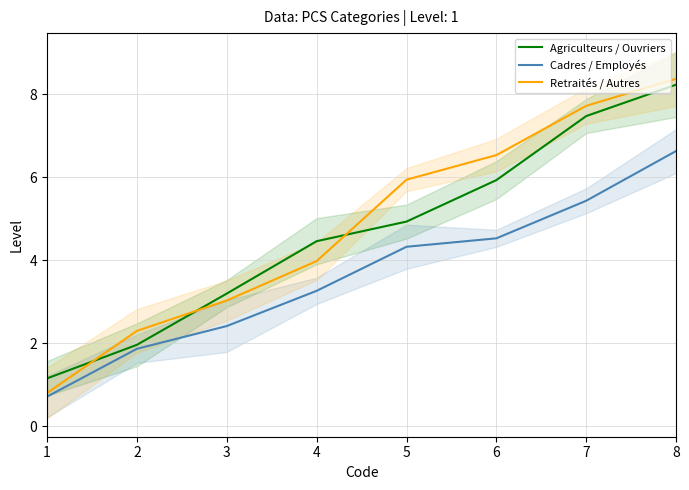

What is the value of the Agriculteurs / Ouvriers point at the 2nd from the left?

2.0